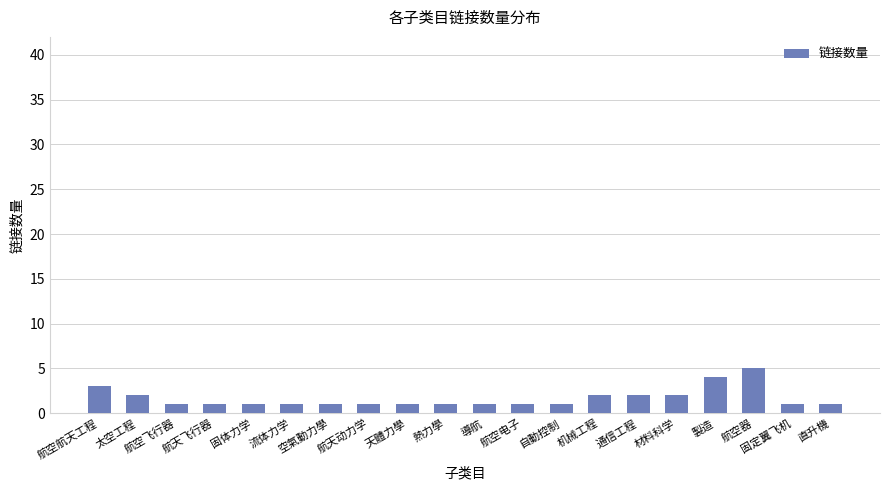

The value at 航空电子 is 1. True or false?

True